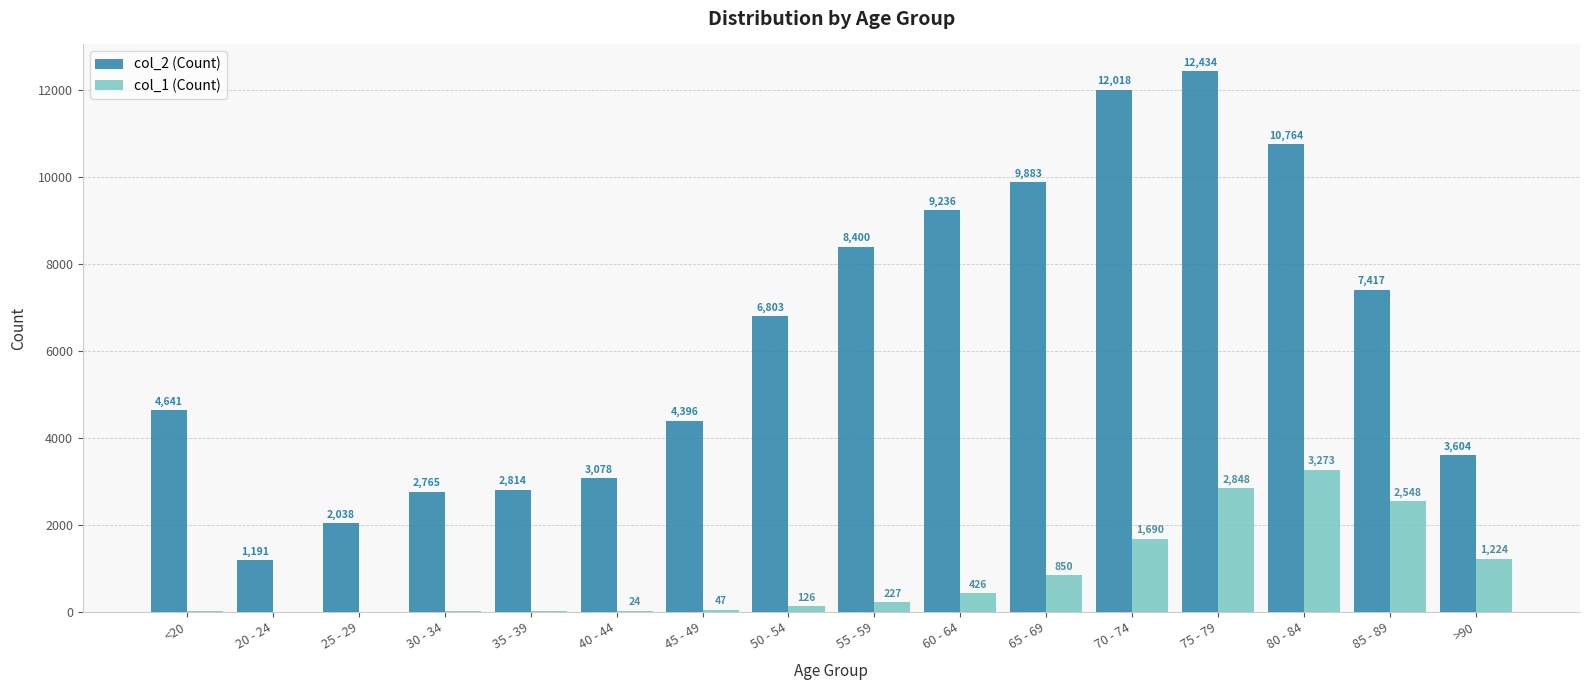

Which category has the highest value across all series?

75 - 79